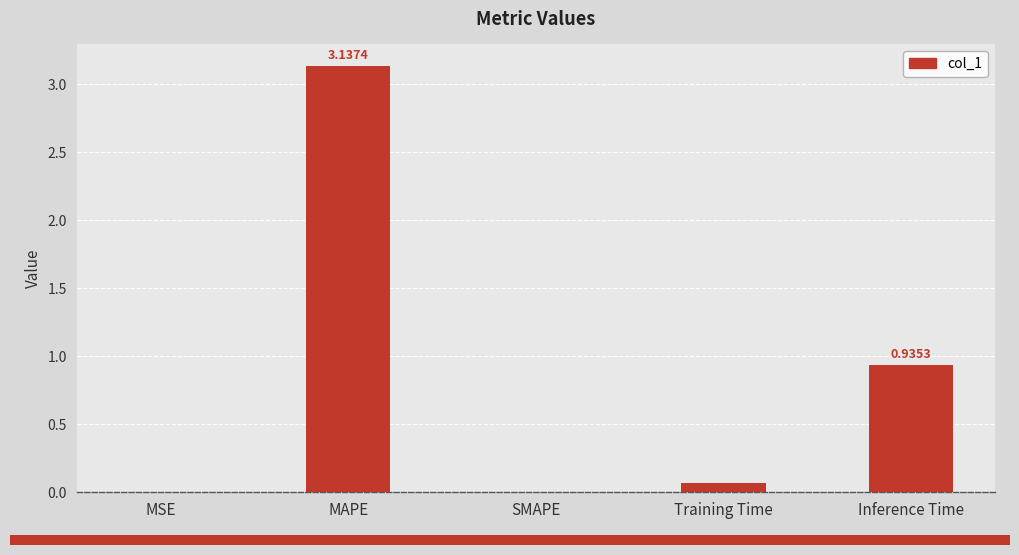

Which label corresponds to the largest value in the chart?

MAPE